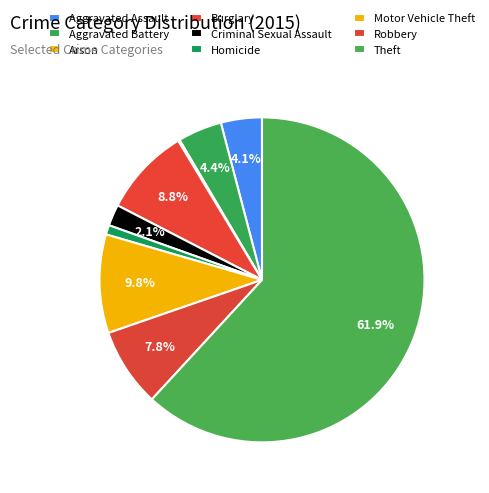

How many segments does this pie chart have?

9